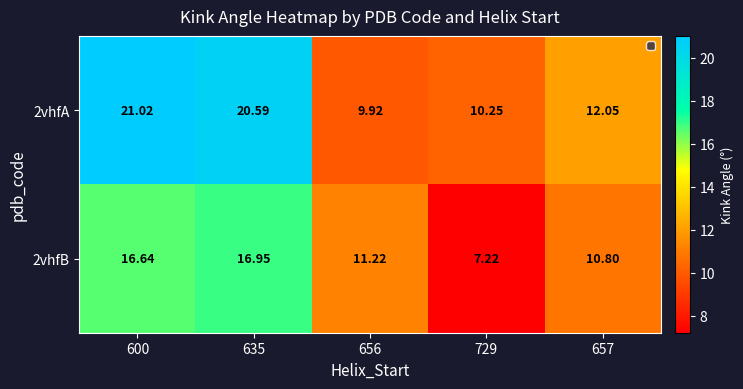

What is the maximum value shown in the chart?

21.0